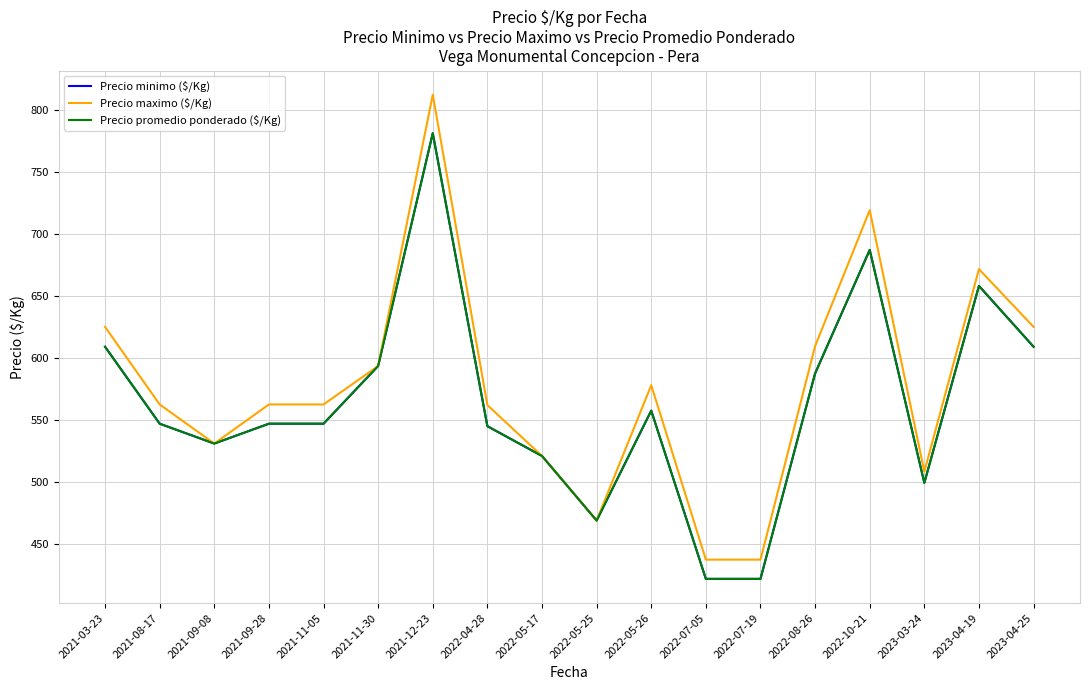

Reading right to left, extract all data points from this chart.

Precio minimo ($/Kg): 2023-04-25=609.0	2023-04-19=658.0	2023-03-24=499.3	2022-10-21=687.0	2022-08-26=587.5	2022-07-19=422.0	2022-07-05=422.0	2022-05-26=557.5	2022-05-25=469.0	2022-05-17=521.0	2022-04-28=545.0	2021-12-23=781.0	2021-11-30=593.5	2021-11-05=547.0	2021-09-28=547.0	2021-09-08=531.0	2021-08-17=547.0	2021-03-23=609.0
Precio maximo ($/Kg): 2023-04-25=625.0	2023-04-19=671.5	2023-03-24=508.3	2022-10-21=719.0	2022-08-26=609.5	2022-07-19=437.5	2022-07-05=437.5	2022-05-26=578.0	2022-05-25=469.0	2022-05-17=521.0	2022-04-28=562.0	2021-12-23=812.0	2021-11-30=593.5	2021-11-05=562.5	2021-09-28=562.5	2021-09-08=531.0	2021-08-17=562.5	2021-03-23=625.0
Precio promedio ponderado ($/Kg): 2023-04-25=609.0	2023-04-19=658.0	2023-03-24=499.3	2022-10-21=687.0	2022-08-26=587.5	2022-07-19=422.0	2022-07-05=422.0	2022-05-26=557.5	2022-05-25=469.0	2022-05-17=521.0	2022-04-28=545.0	2021-12-23=781.0	2021-11-30=593.5	2021-11-05=547.0	2021-09-28=547.0	2021-09-08=531.0	2021-08-17=547.0	2021-03-23=609.0